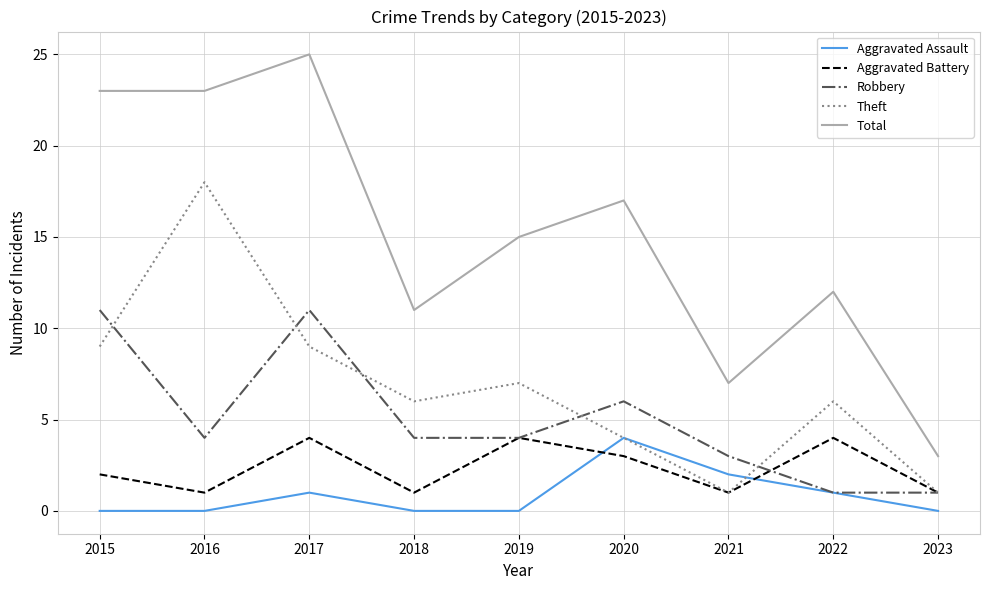

Which series has the largest range (max minus min)?

Total